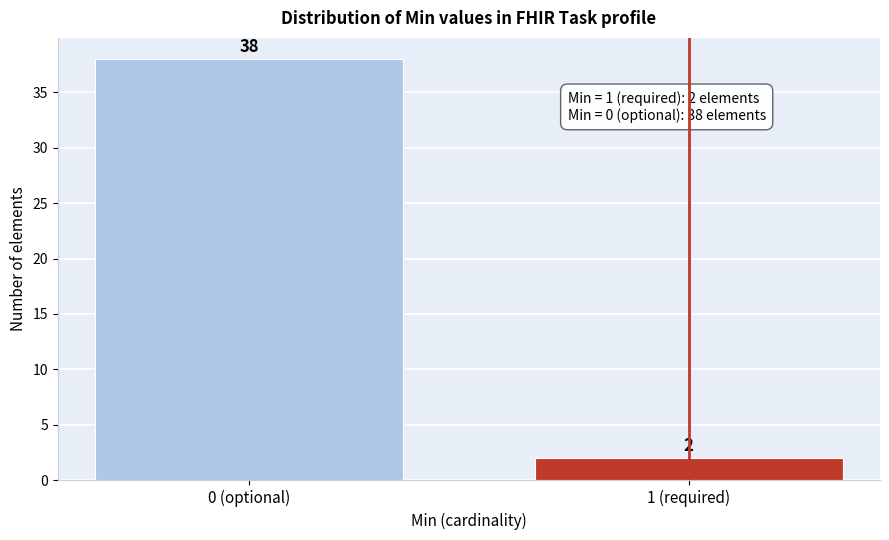

Reading left to right, extract all data points from this chart.

0 (optional)=38	1 (required)=2